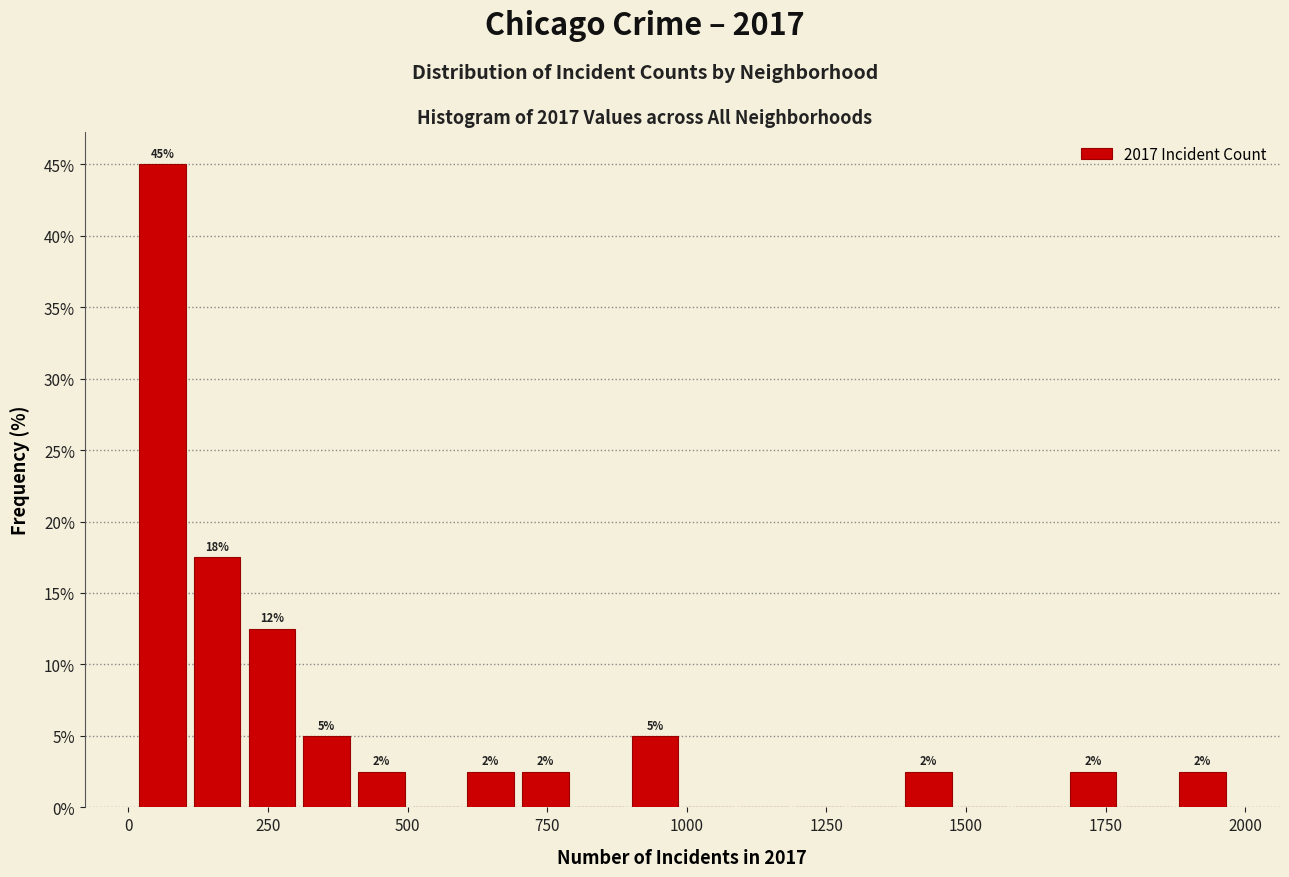

Around what value on the x-axis is the tallest bar? Give the approximate position of its centre, as read against the axis.

50